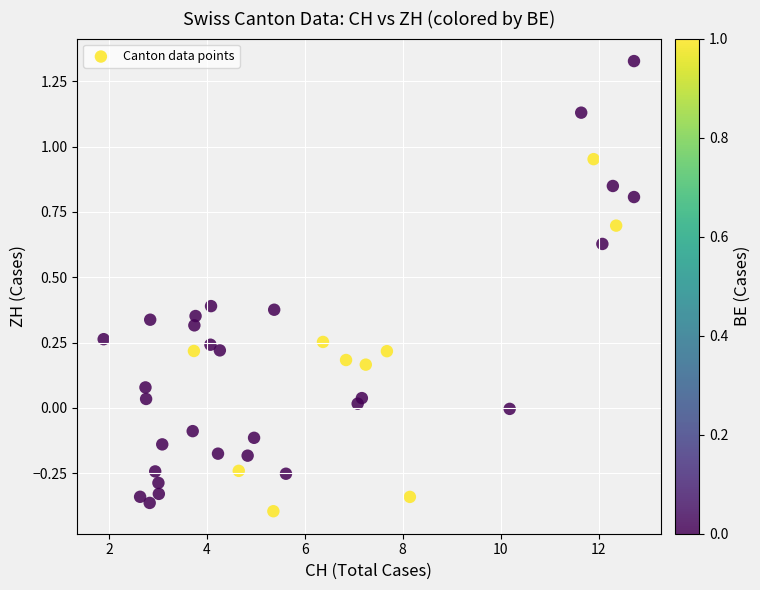

What is the range of Y values (max minus min)?

1.7